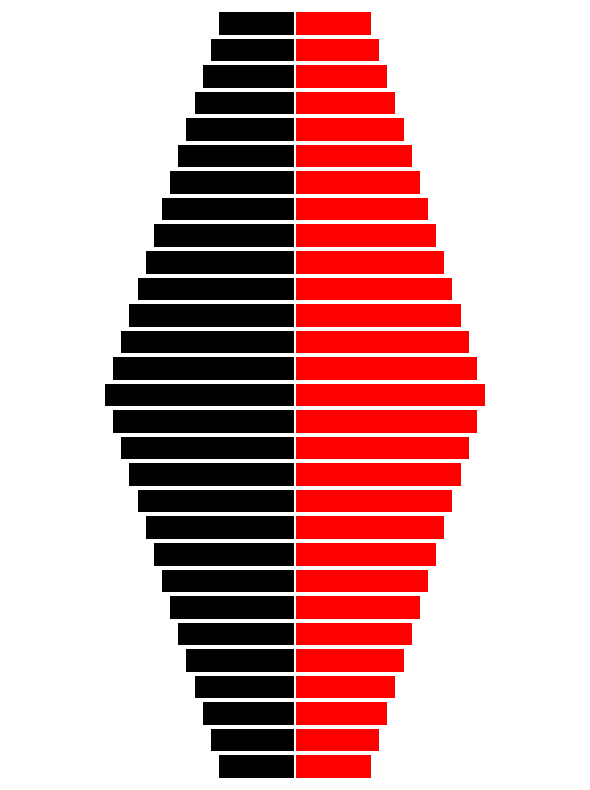

Is it true that Right (Red) equals 4.0 at 8?

False